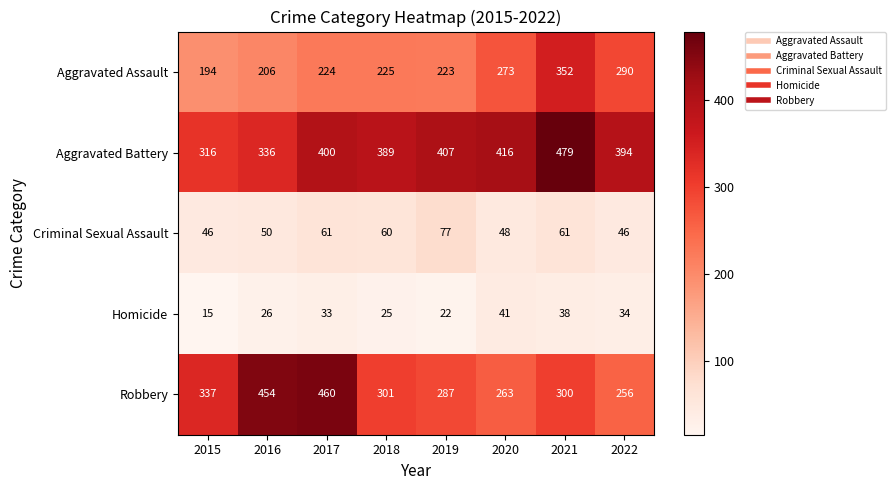

At which category does the chart reach its minimum across all series?

2015